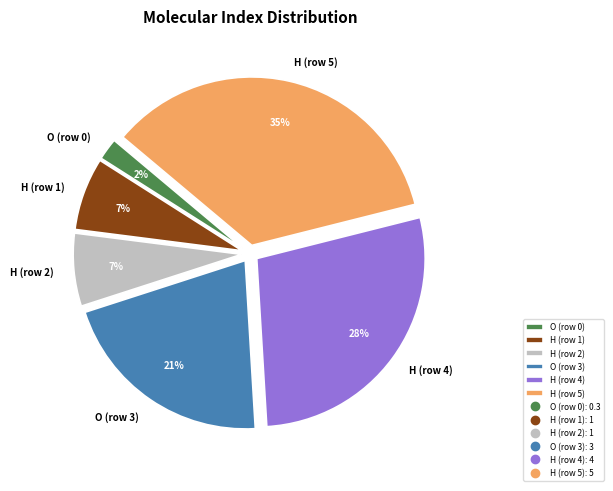

To the nearest percent, what percentage of the pie is H (row 1)?

7%